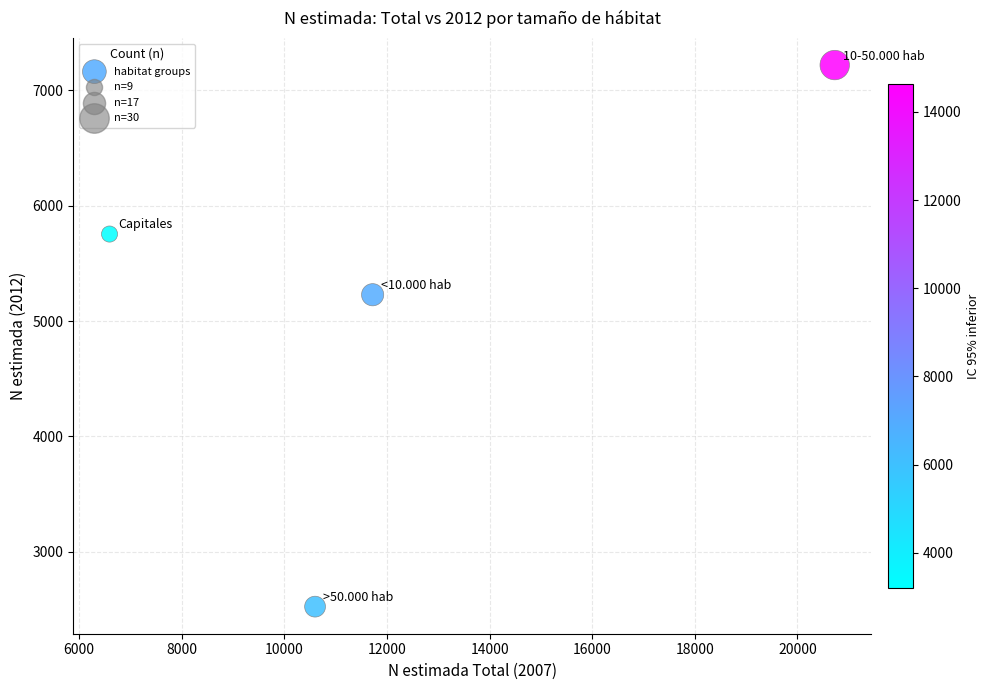

What is the average X value?

12408